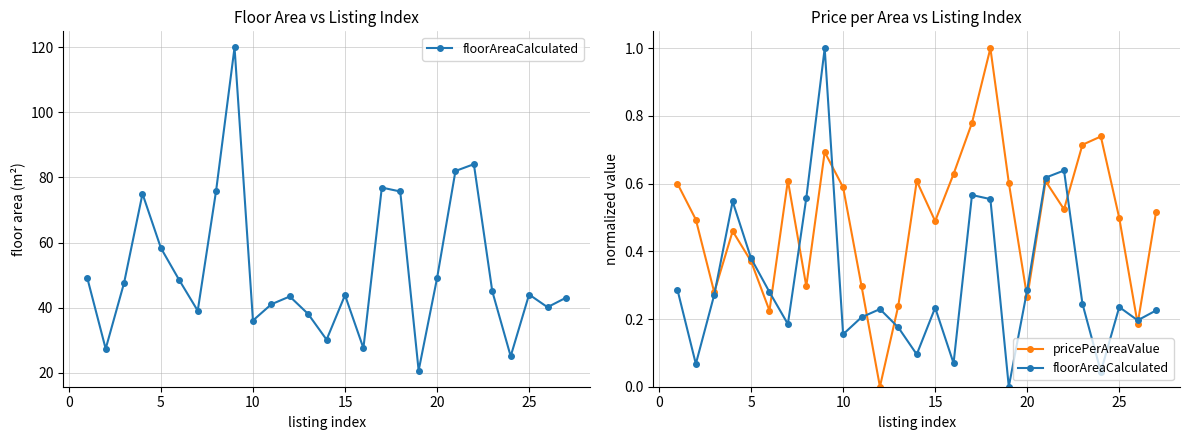

Is this an area chart (filled region under the line)?

No